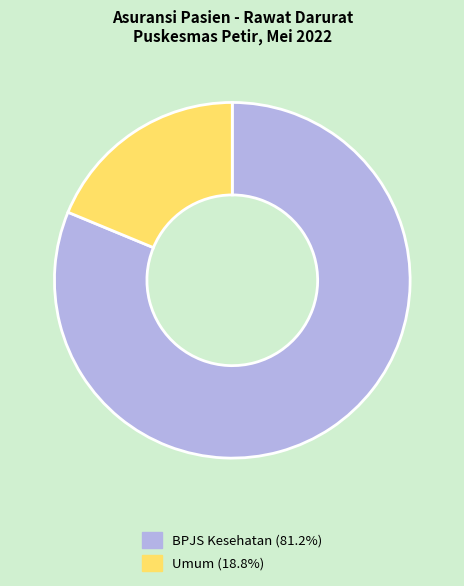

Does any single category account for the majority?

Yes